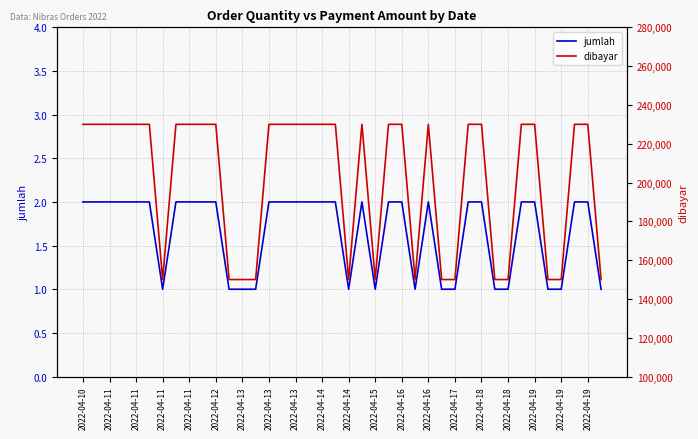

True or false: jumlah and dibayar intersect in this chart.

False